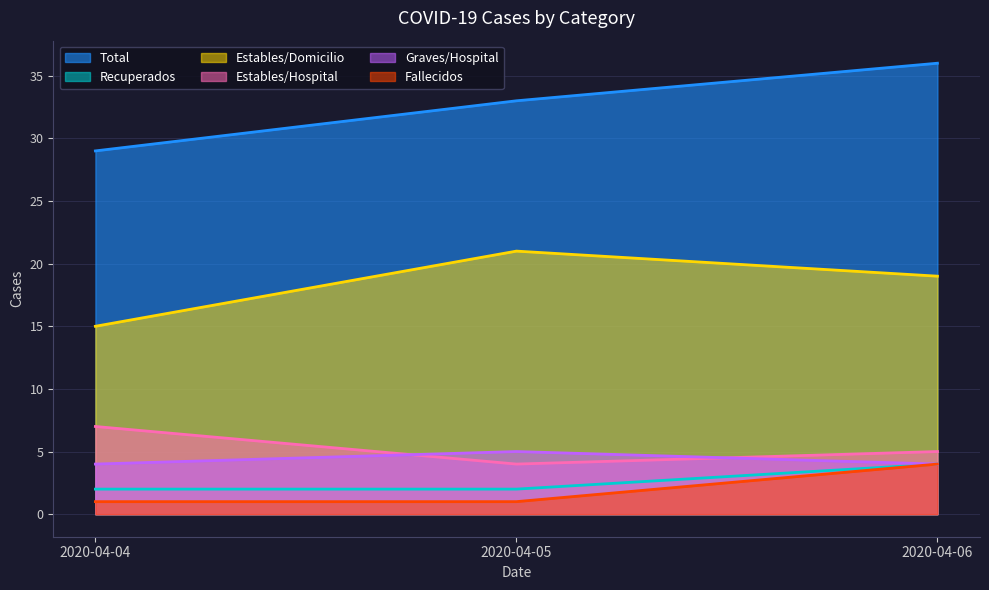

At which label is Total closest to 32?

2020-04-05